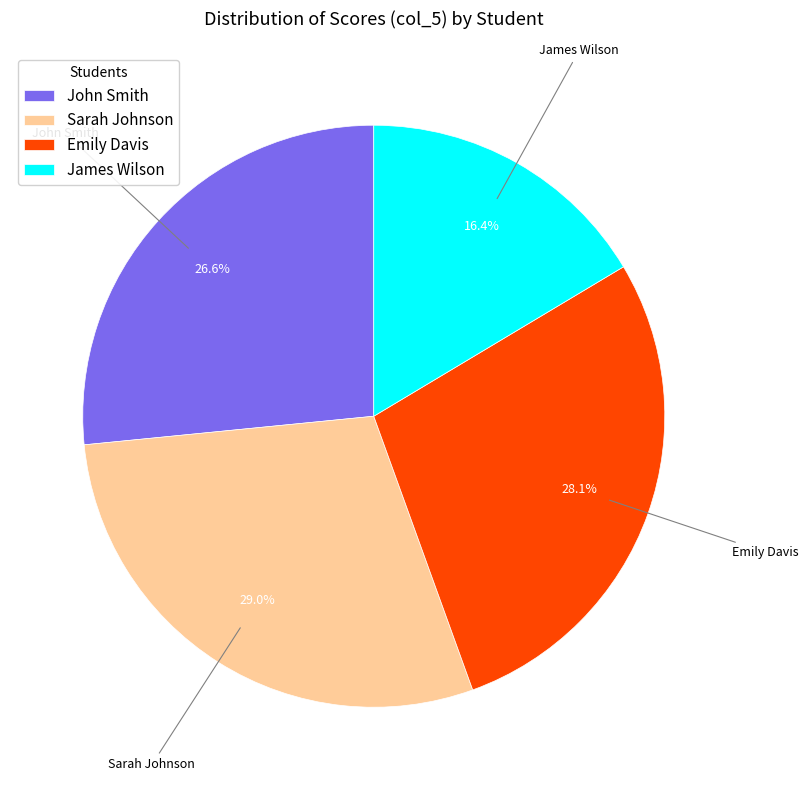

Approximately how many times larger is the value at John Smith compared to Sarah Johnson?

0.9